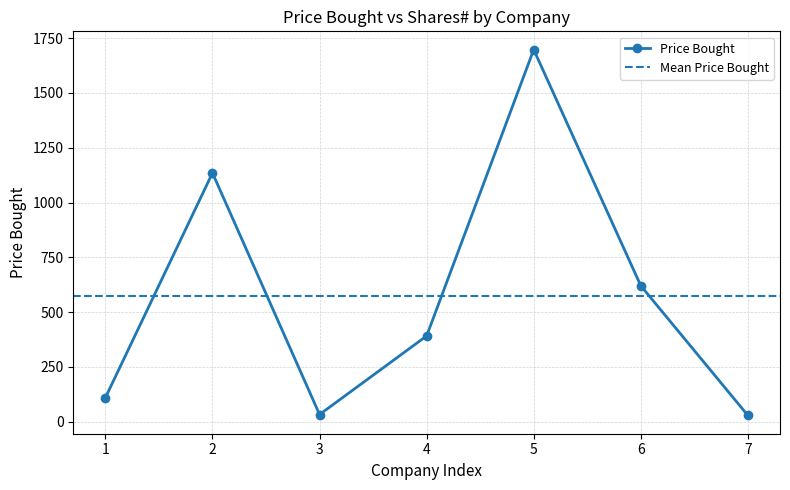

In Price Bought, how many points are lower than both neighbors (excluding endpoints)?

1